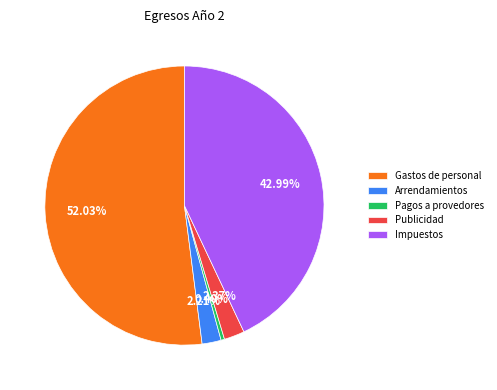

Between Gastos de personal and Pagos a provedores, which is larger?

Gastos de personal